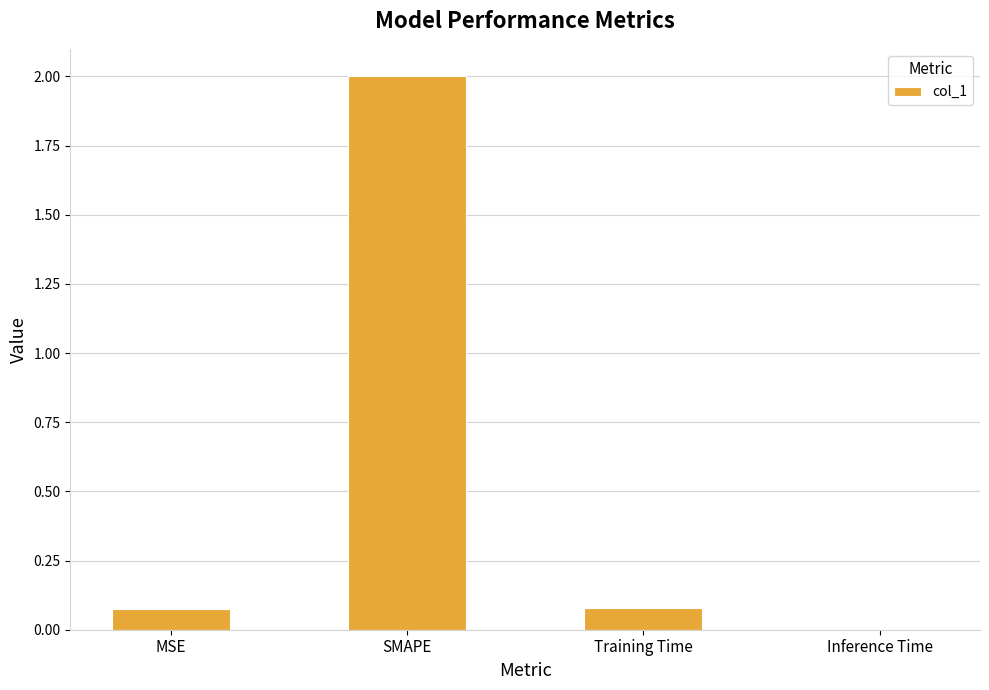

Between Training Time and SMAPE, which is larger?

SMAPE